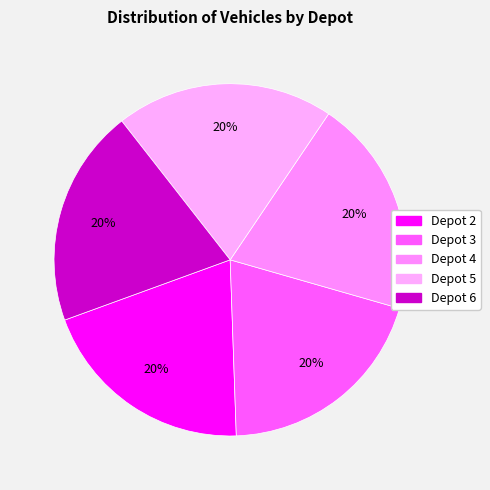

Is it true that Depot 3 is 23% of the pie?

False